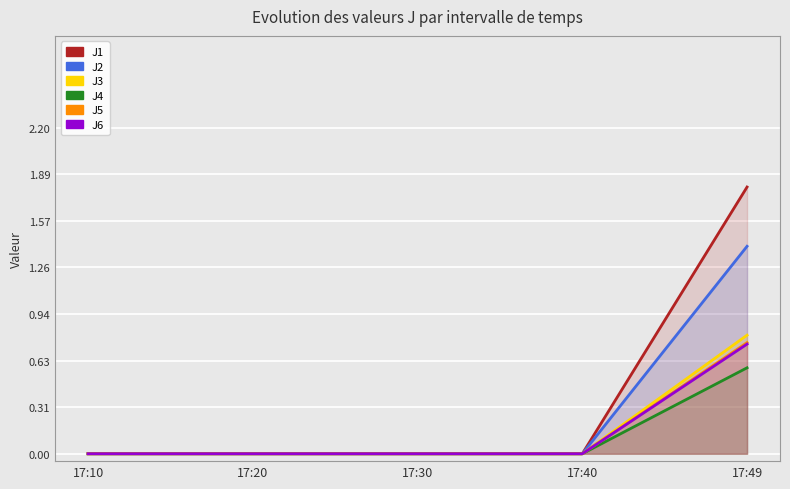

Which series has the largest total across all categories?

J1